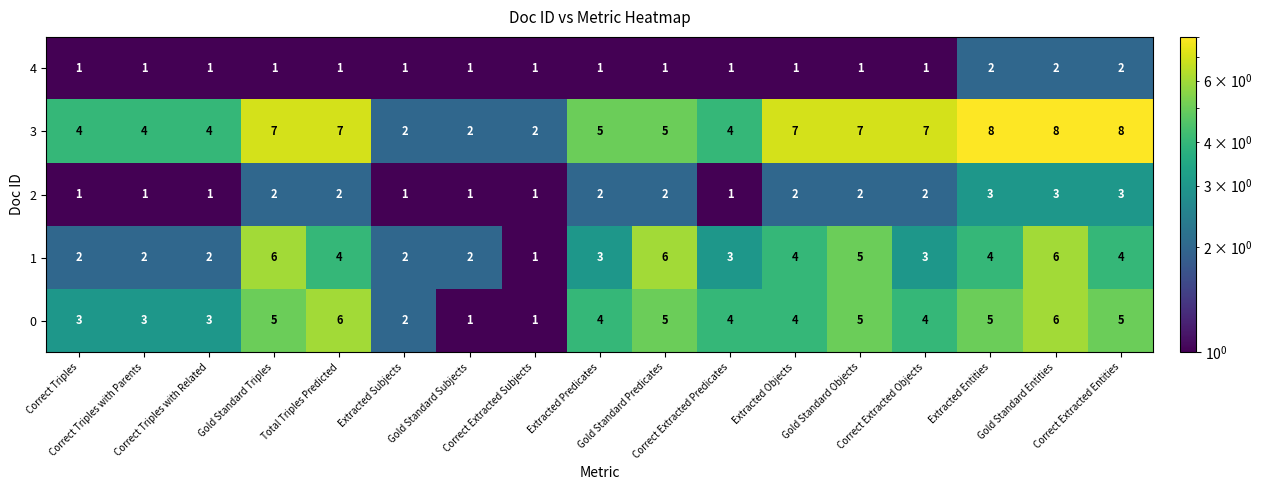

Which series has the largest range (max minus min)?

3